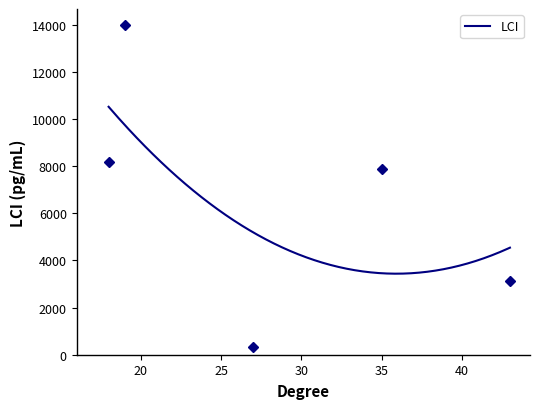

What is the sum of all values?

74376